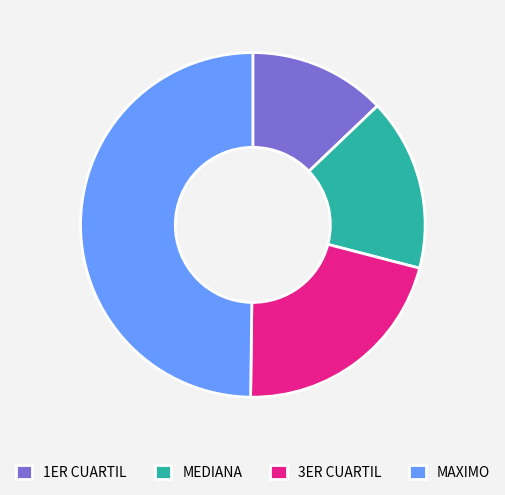

Does 1ER CUARTIL represent more than half of the total?

No